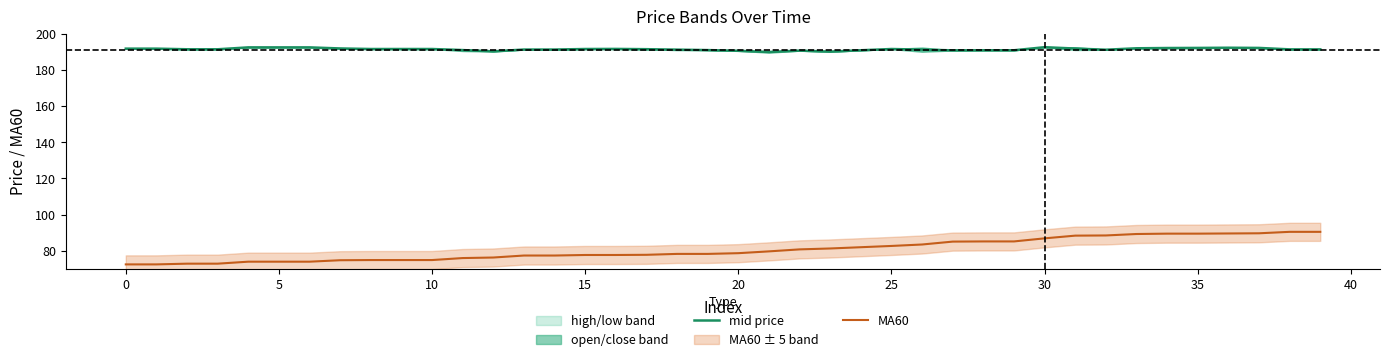

True or false: mid price and MA60 cross at least once.

False